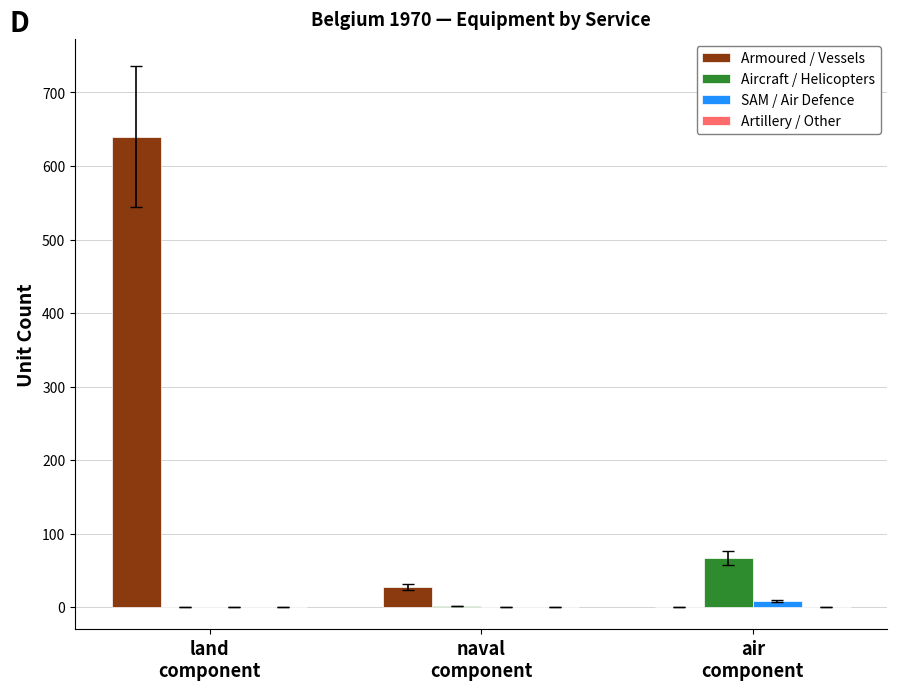

Which series has the largest total across all categories?

Armoured / Vessels